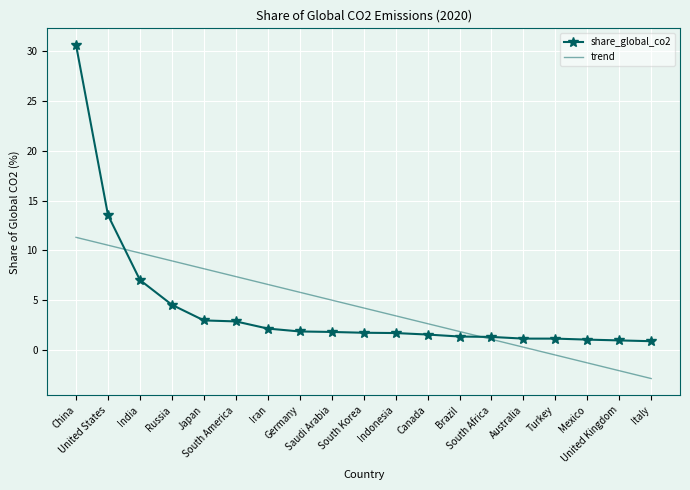

Count the number of data series in this chart.

2